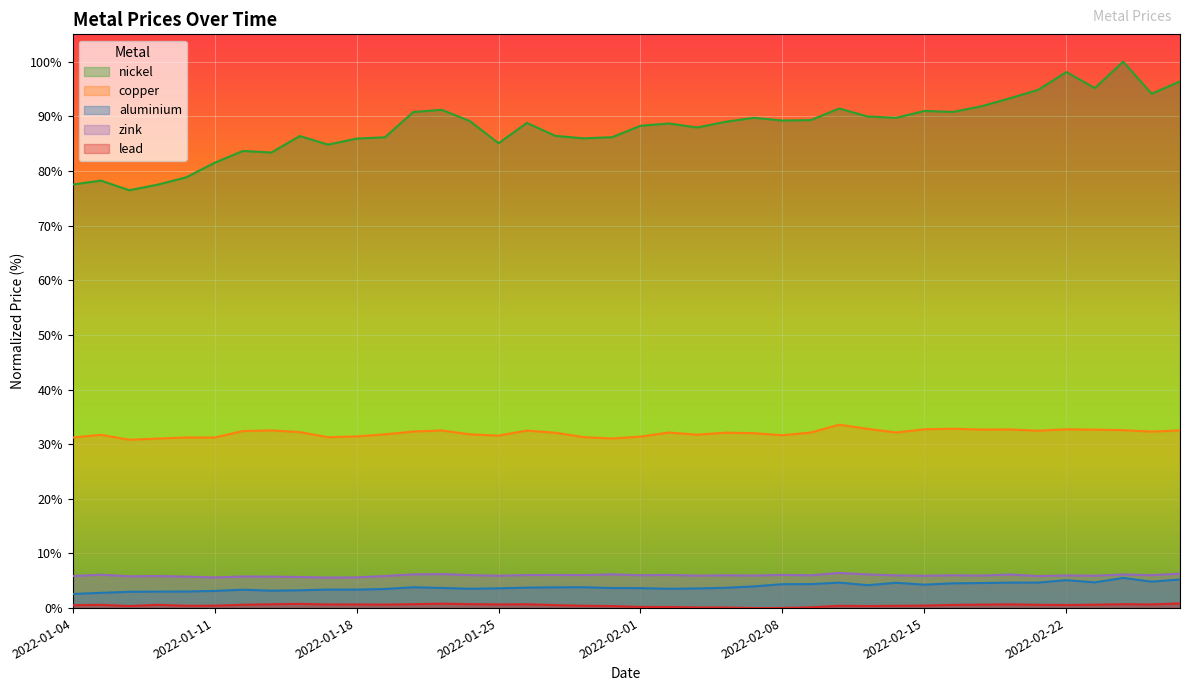

What is the difference between the nickel values at 2022-01-26 and 2022-02-25?

5.3